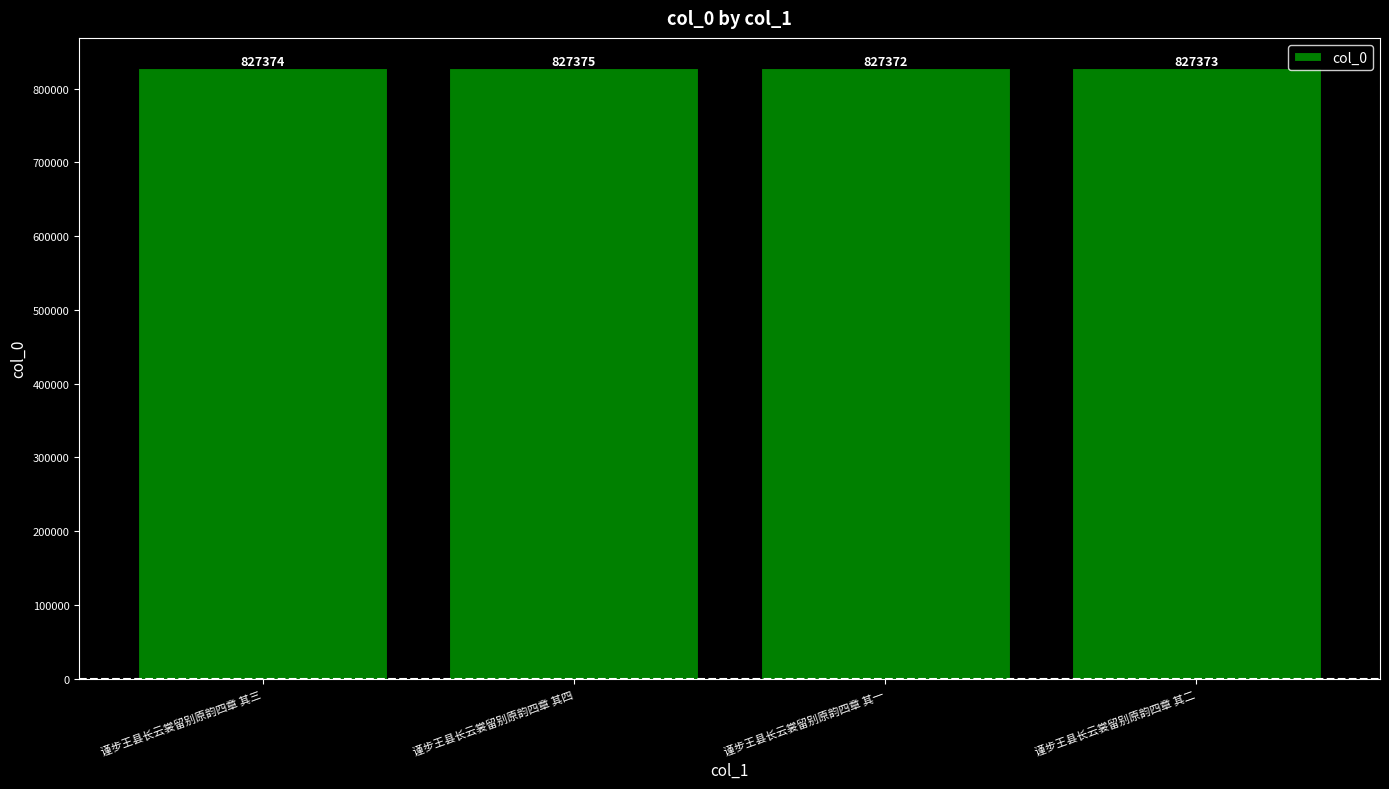

What is the ratio of the value at 谨步王县长云裳留别原韵四章 其四 to the value at 谨步王县长云裳留别原韵四章 其一?

1.0